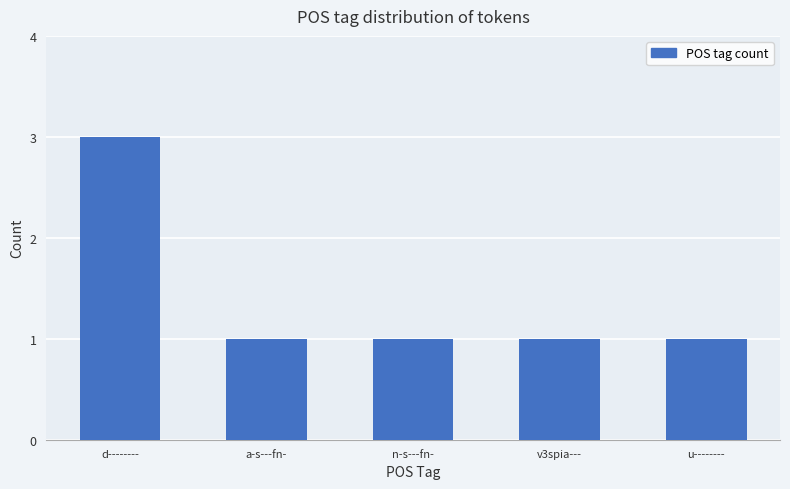

What is the label of the 4th bar from the right?

a-s---fn-